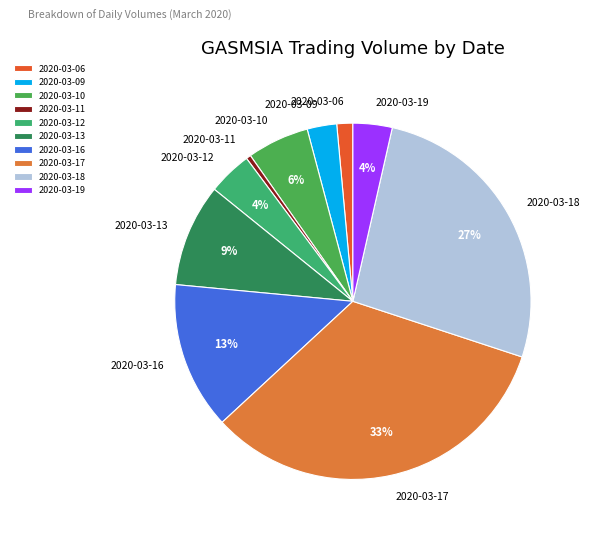

How many slices are in this pie chart?

10